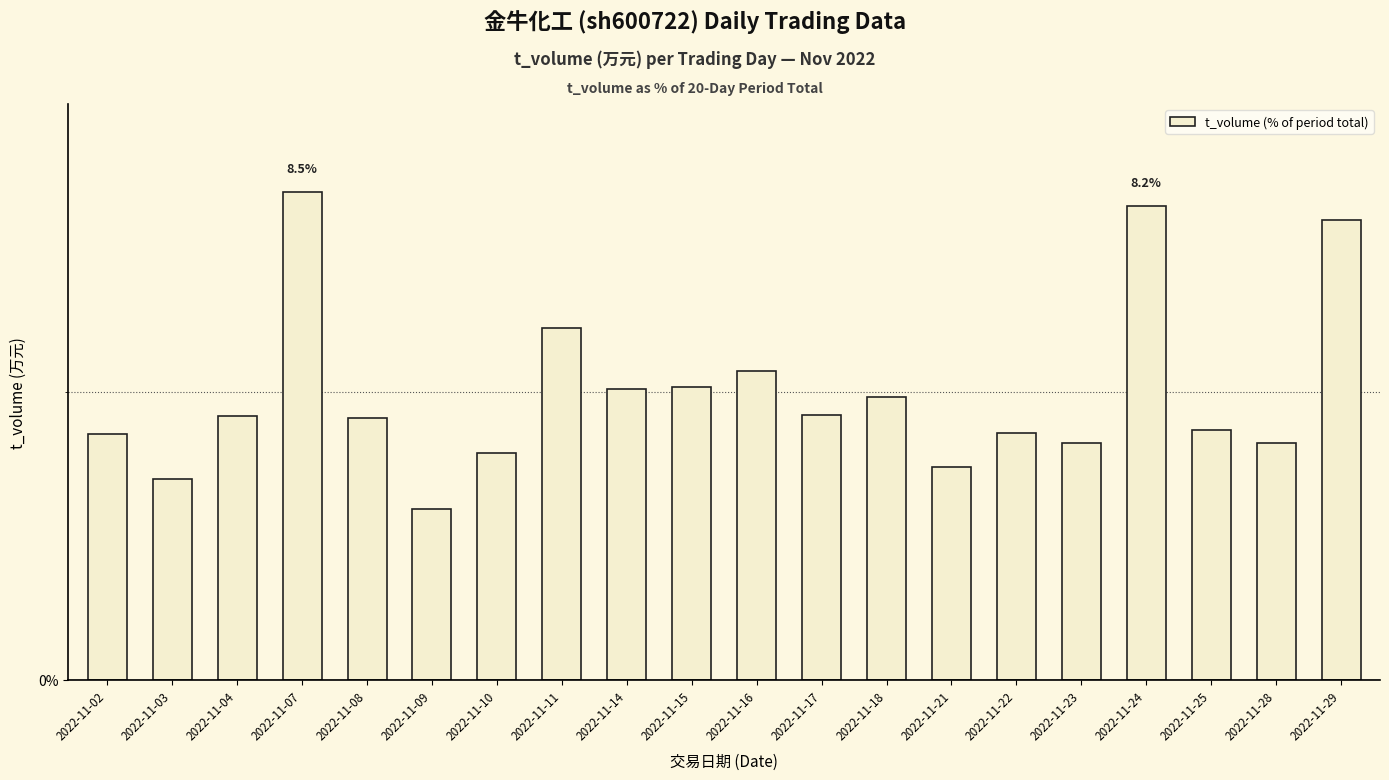

Rank the categories by value from lowest to highest.

2022-11-09, 2022-11-03, 2022-11-21, 2022-11-10, 2022-11-23, 2022-11-28, 2022-11-02, 2022-11-22, 2022-11-25, 2022-11-08, 2022-11-04, 2022-11-17, 2022-11-18, 2022-11-14, 2022-11-15, 2022-11-16, 2022-11-11, 2022-11-29, 2022-11-24, 2022-11-07